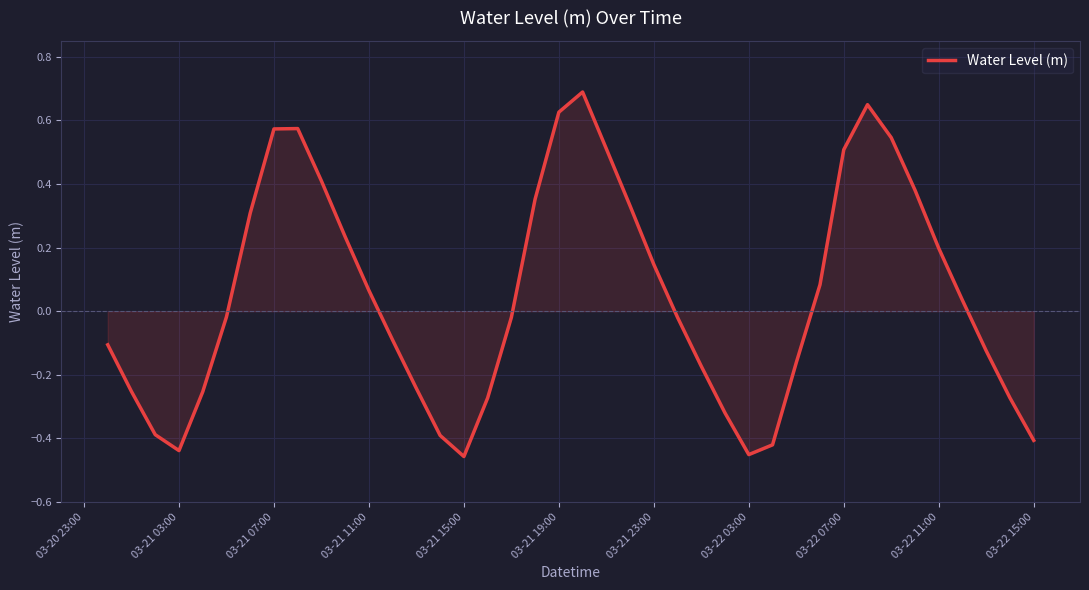

What is the maximum value shown in the chart?

0.7